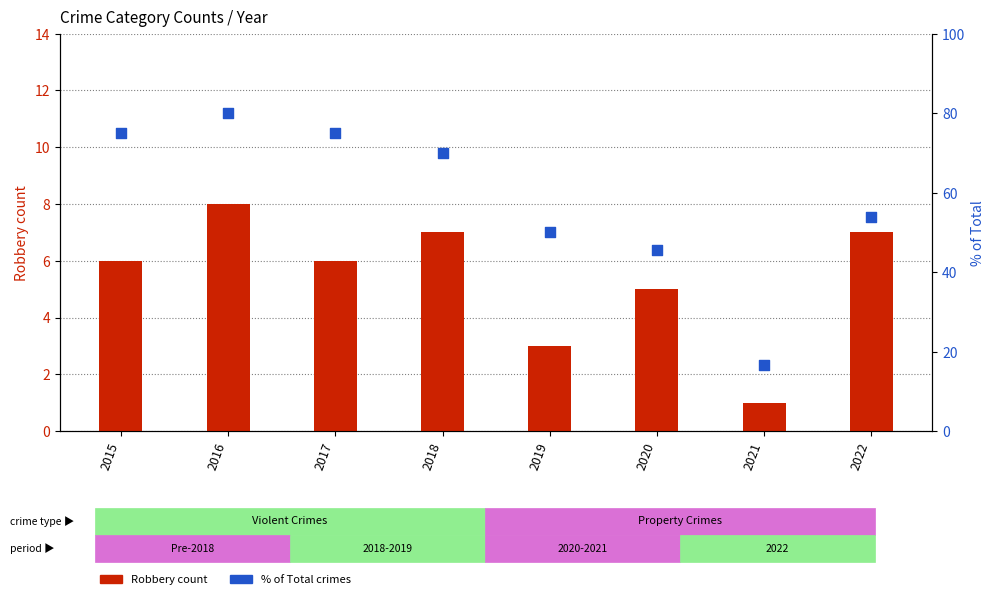

What is the total value across all series at 2017?

81.0